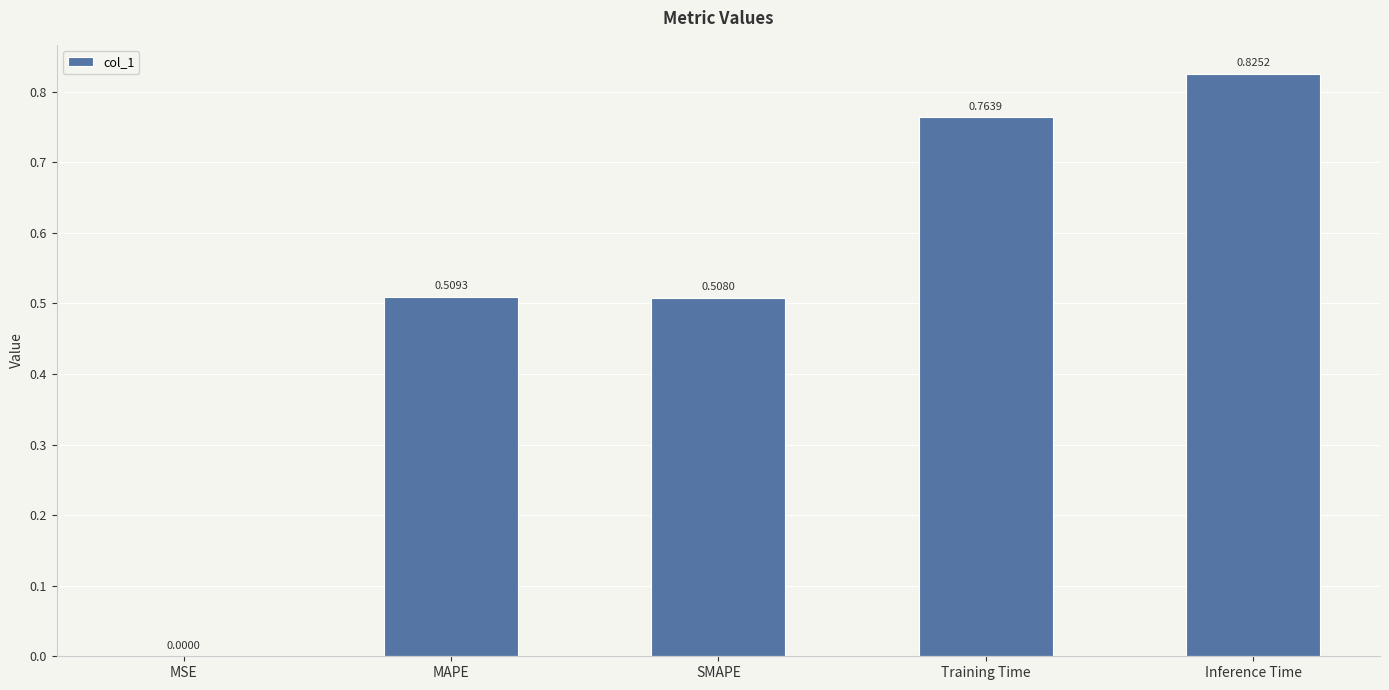

How many distinct data groups are displayed?

1